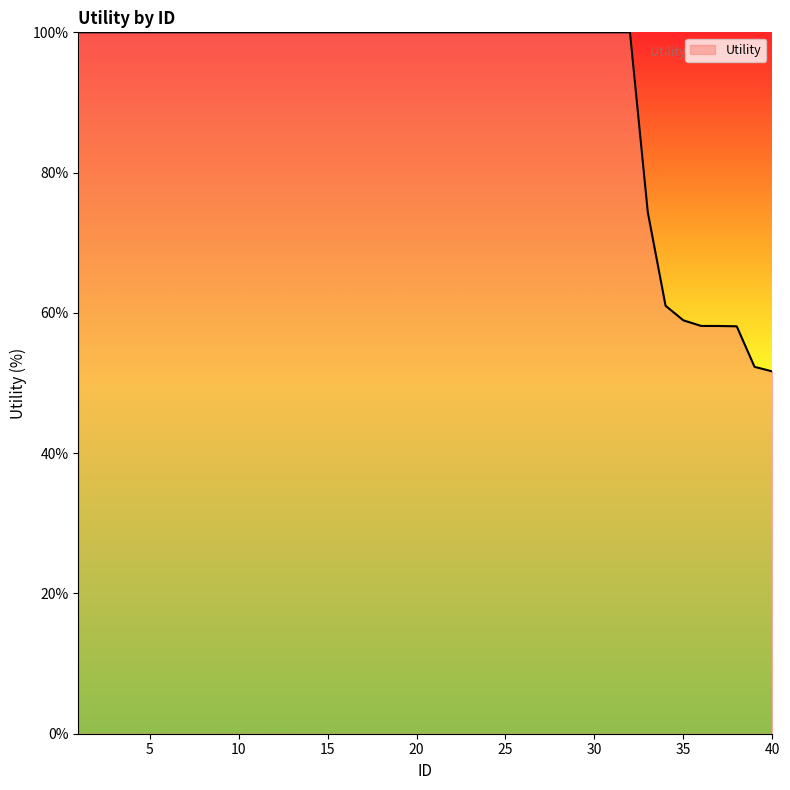

What is the maximum value shown in the chart?

100.0